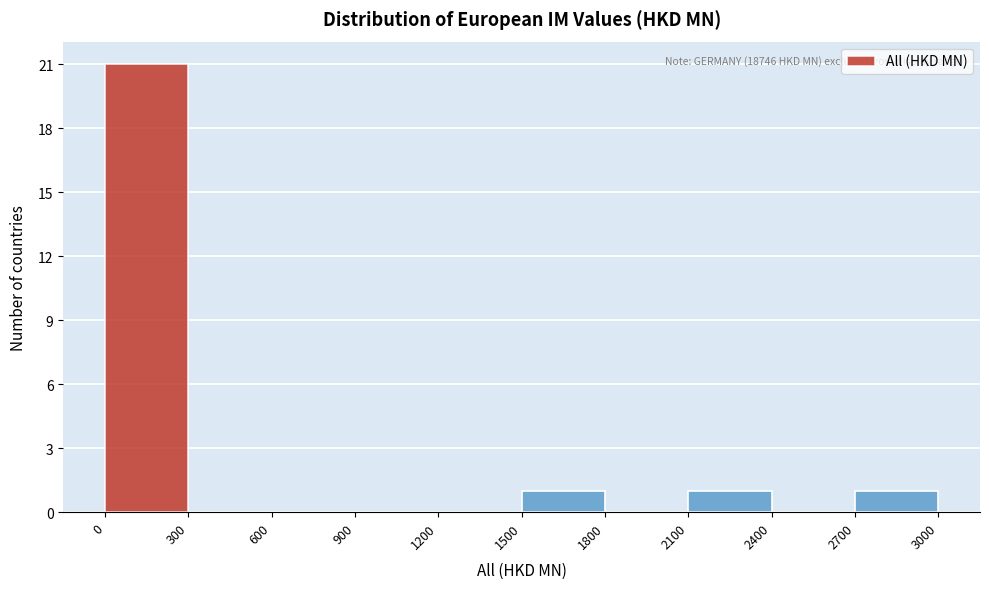

Which range on the x-axis has the tallest bar?

0 to 300